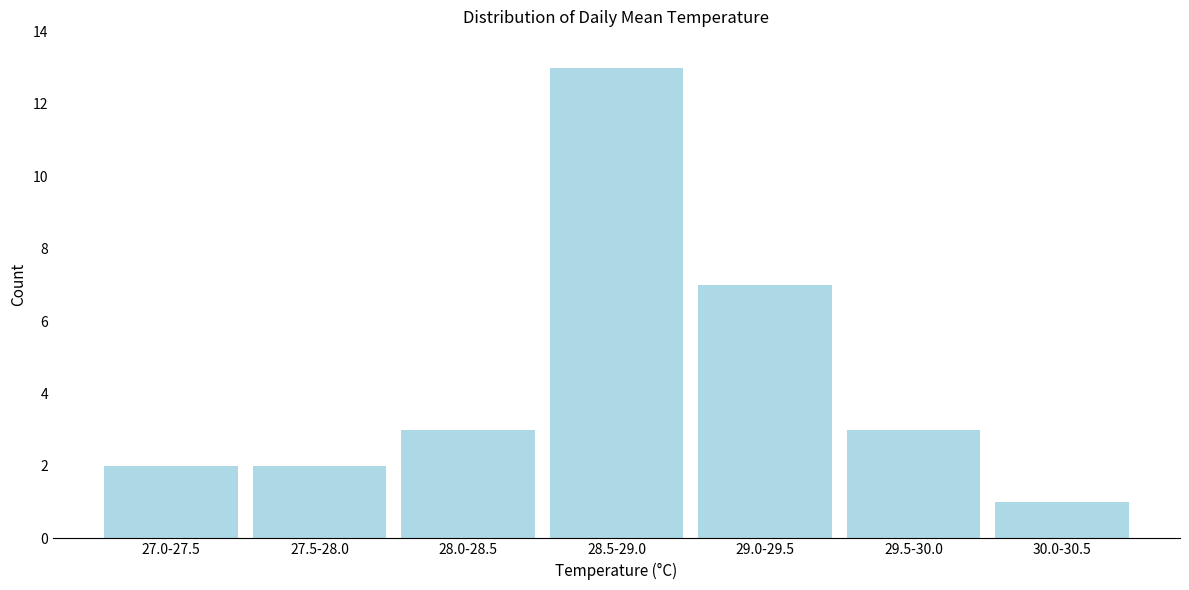

Reading left to right, transcribe all the data shown in this chart.

27.0-27.5=2	27.5-28.0=2	28.0-28.5=3	28.5-29.0=13	29.0-29.5=7	29.5-30.0=3	30.0-30.5=1